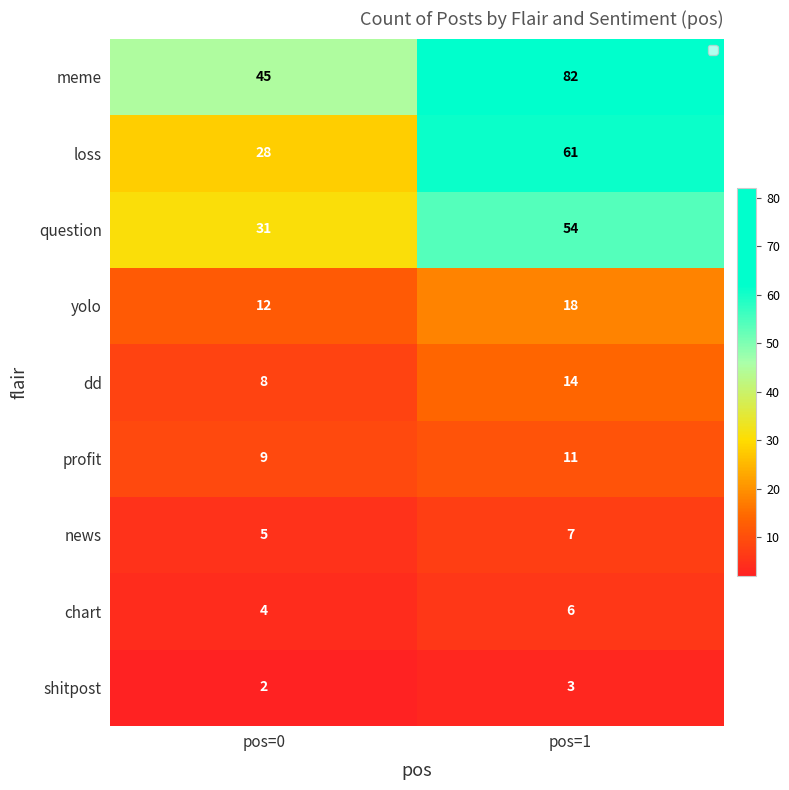

At pos=0, list the series in order from largest to smallest.

meme, question, loss, yolo, profit, dd, news, chart, shitpost